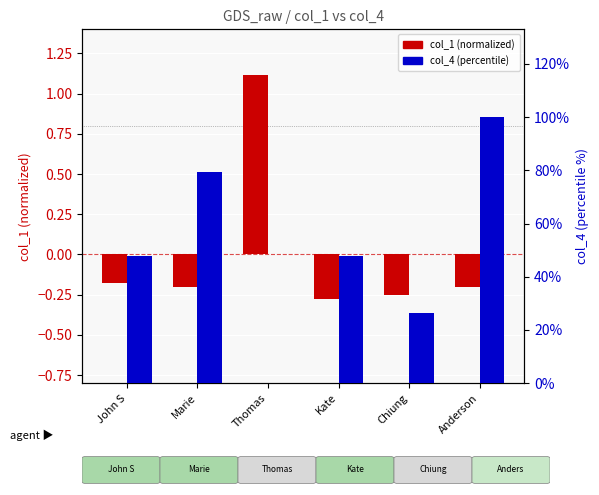

What is the value of the col_4 (percentile) bar at the 4th from the left?

47.6